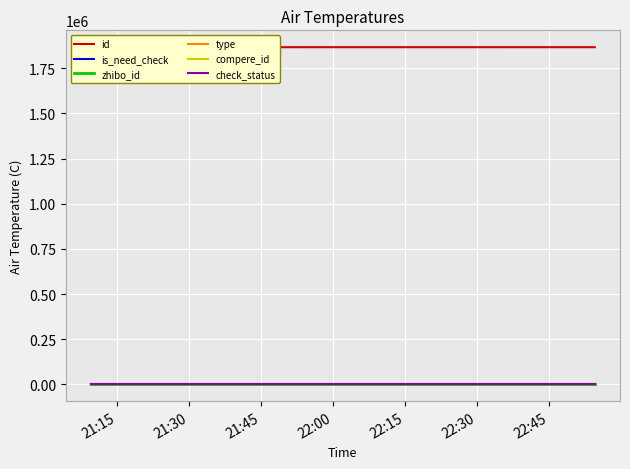

How many positive values does the is_need_check series have?

3